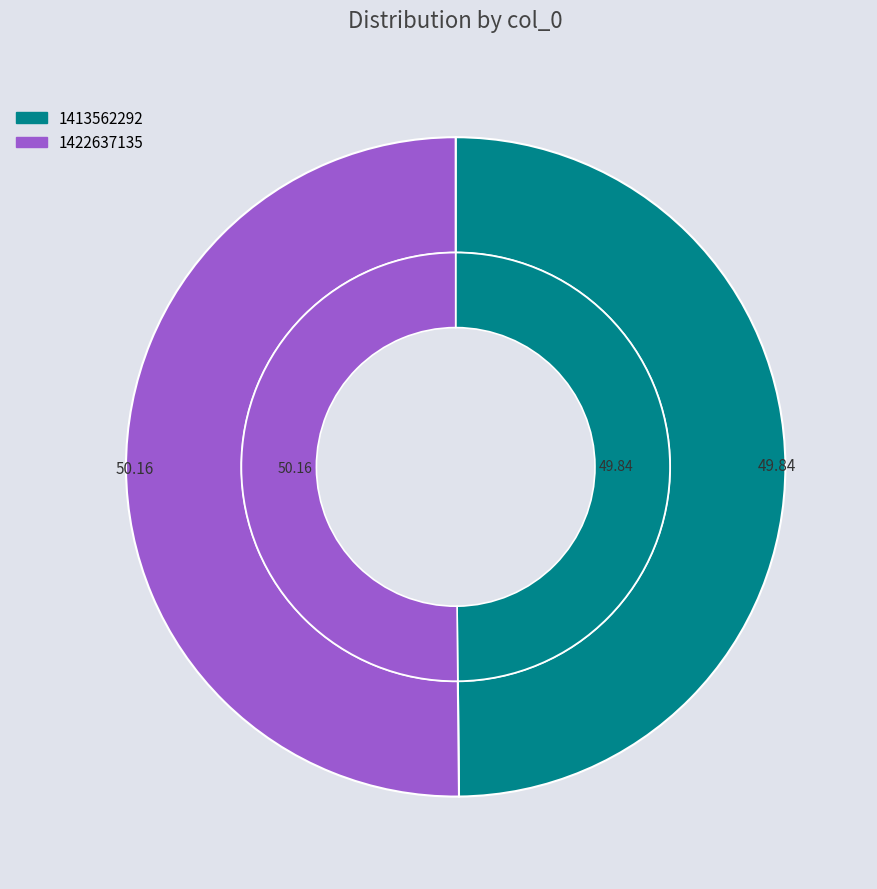

Combined, what portion of the pie is 1413562292 and 1422637135?

100.0%